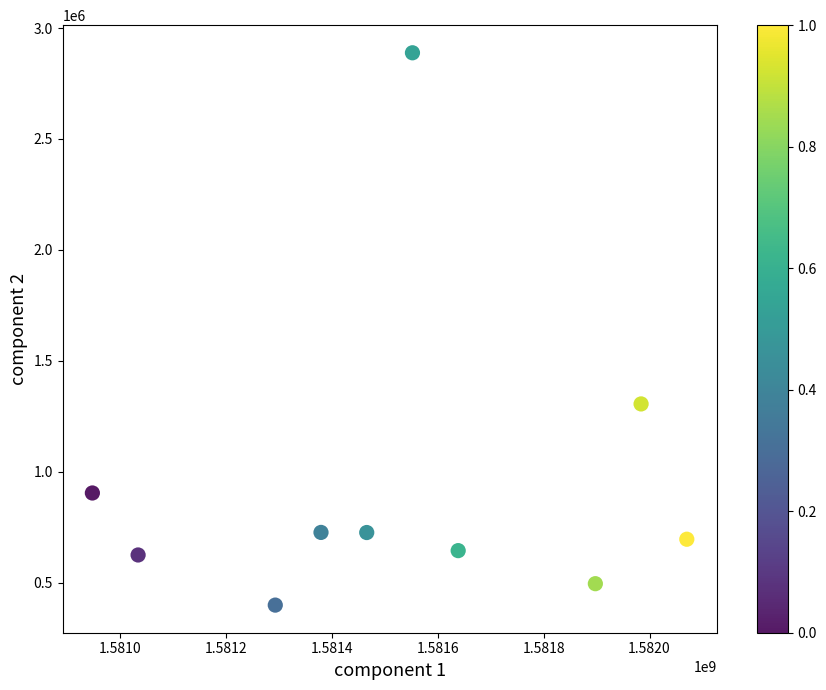

What Y value in the scatter plot is closest to 1643650?

1305600